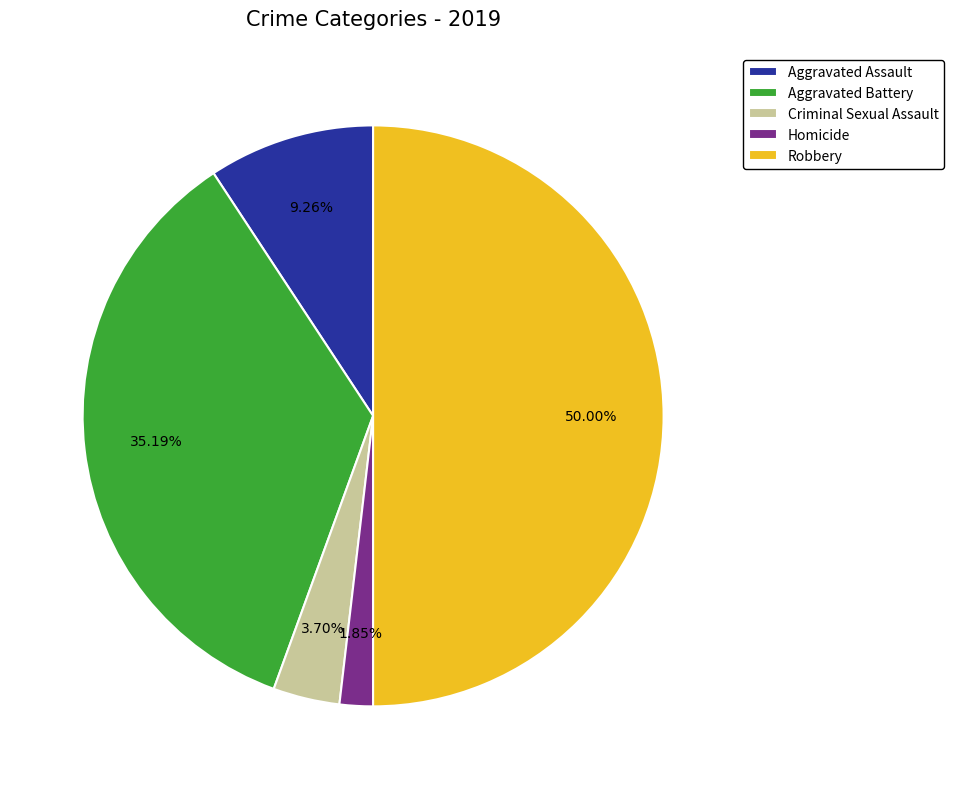

What percentage do Criminal Sexual Assault and Aggravated Assault together represent?

13.0%